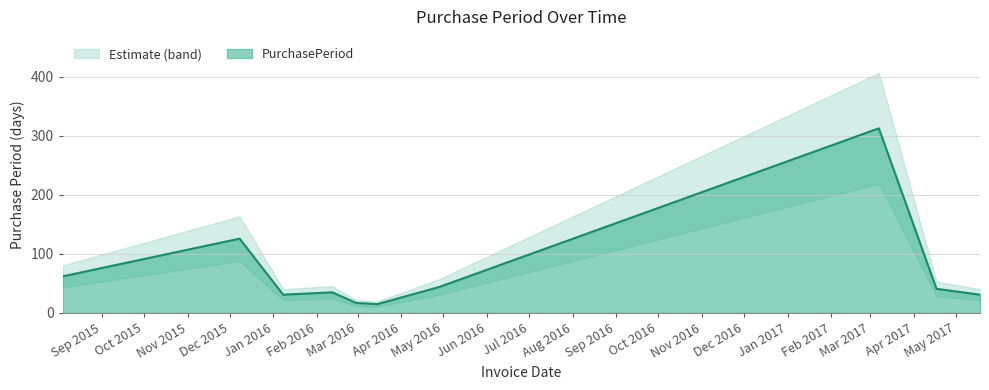

Which label corresponds to the smallest value in the chart?

2016-03-15